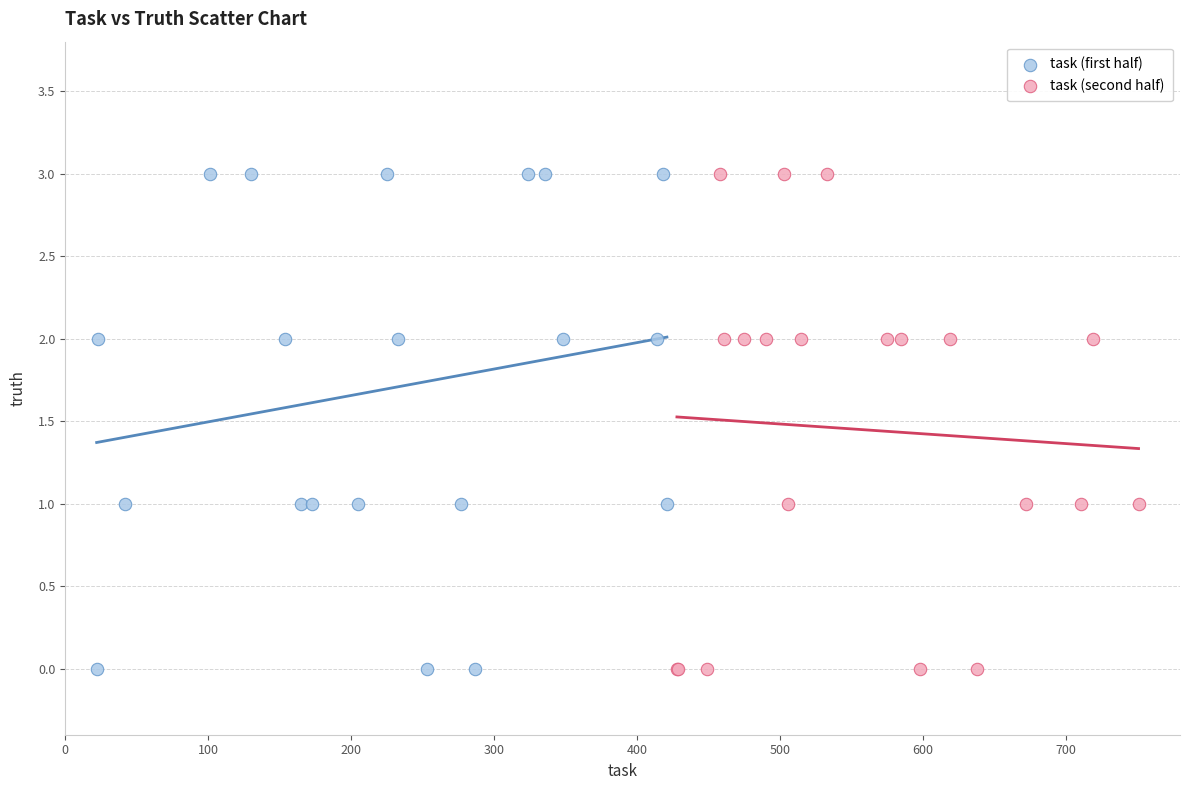

What are all the series names shown in the legend?

task (first half), task (second half)